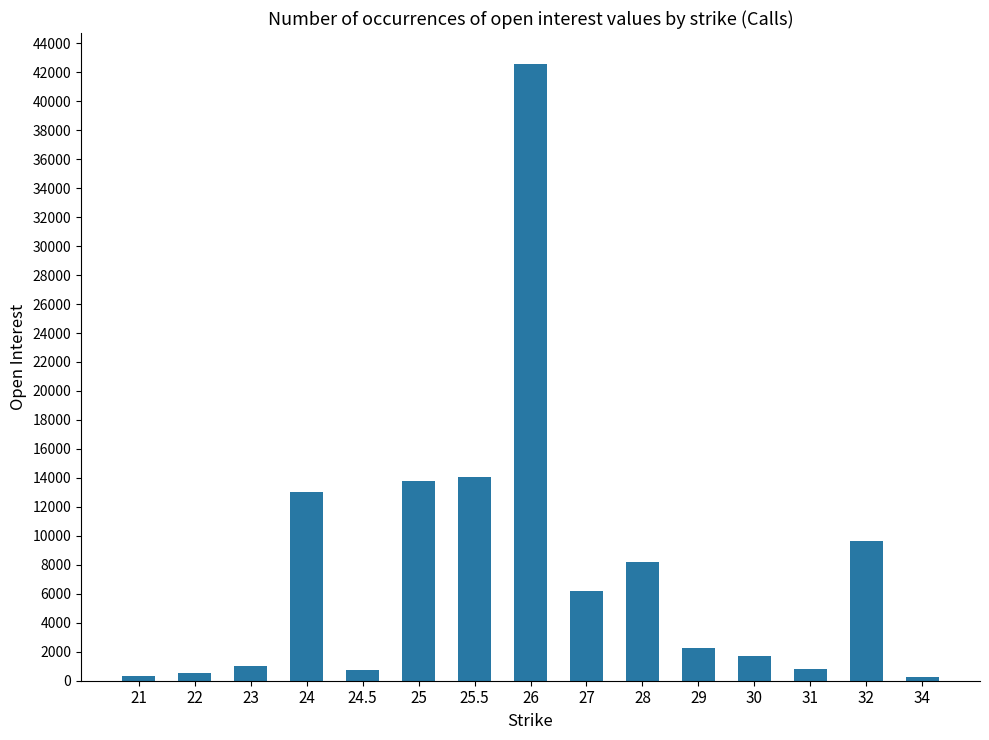

How many data points are less than 2233?

7